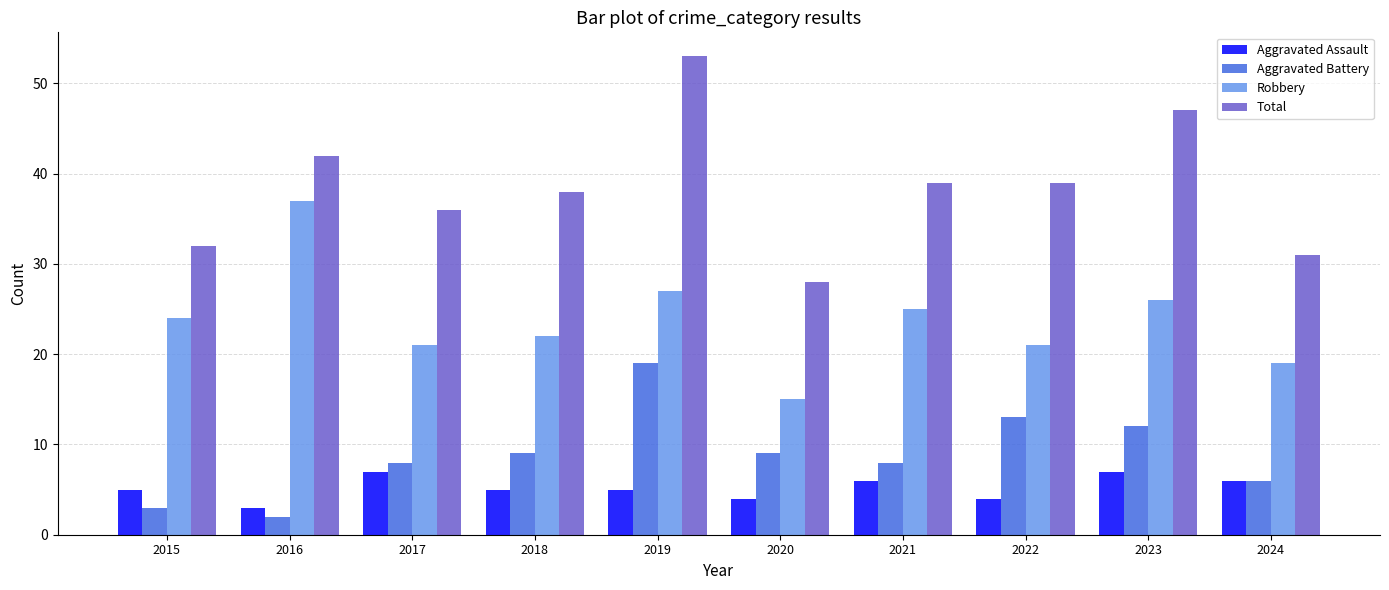

Reading left to right, transcribe all the data shown in this chart.

Aggravated Assault: 5	3	7	5	5	4	6	4	7	6
Aggravated Battery: 3	2	8	9	19	9	8	13	12	6
Robbery: 24	37	21	22	27	15	25	21	26	19
Total: 32	42	36	38	53	28	39	39	47	31